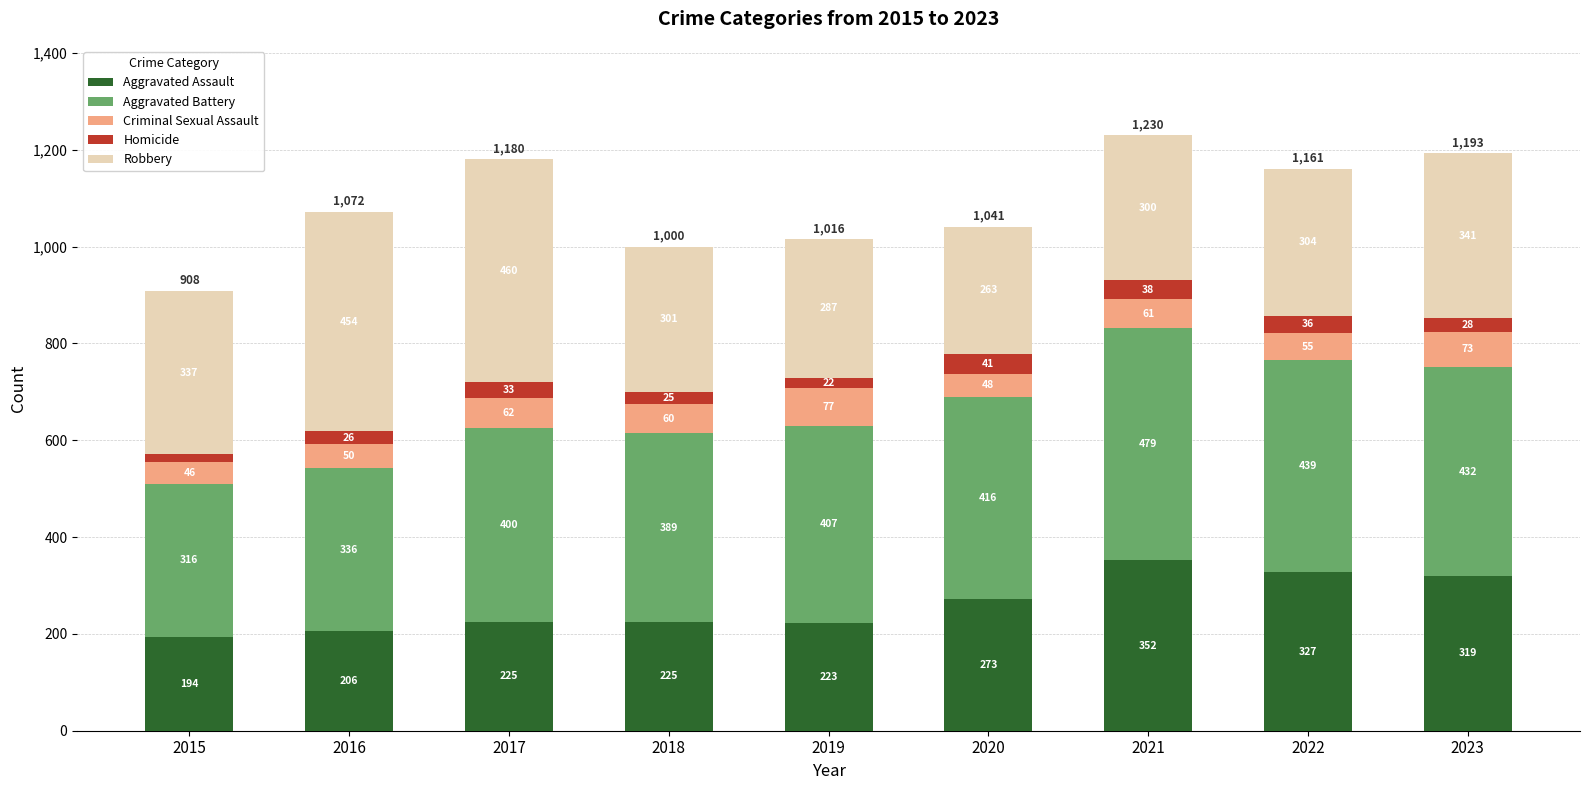

True or false: Aggravated Assault has a value of 313 at 2018.

False